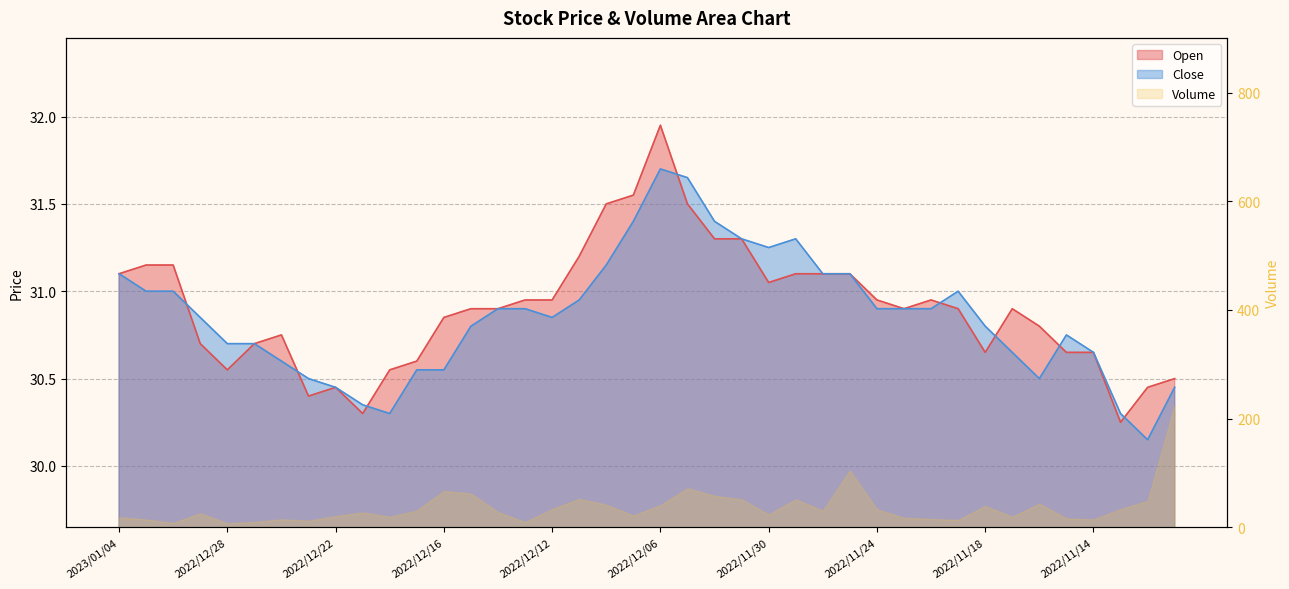

Where is the first local minimum for Open?

2022/12/28